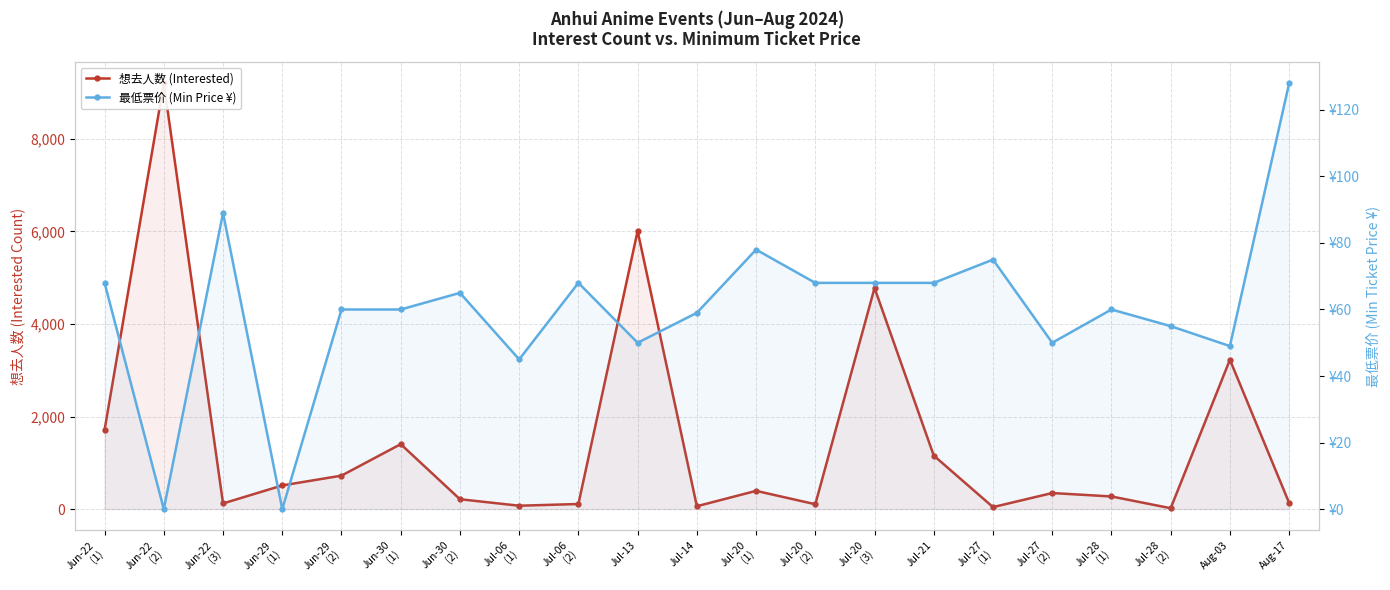

At which label is 想去人数 (Interested) closest to 4609?

Jul-20
(3)